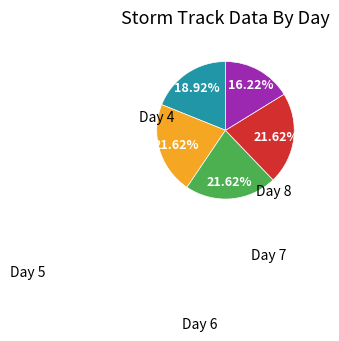

Does any single category account for the majority?

No